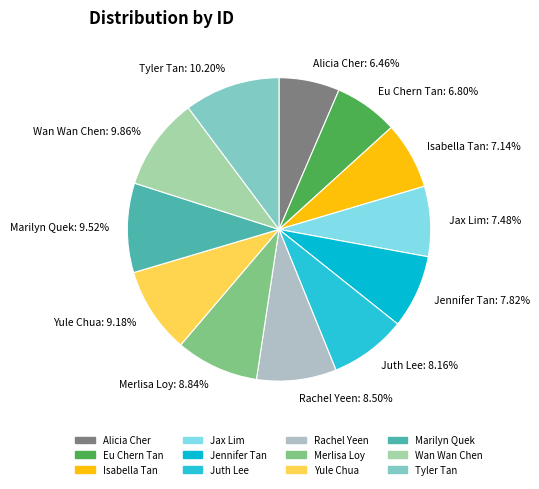

How many segments does this pie chart have?

12